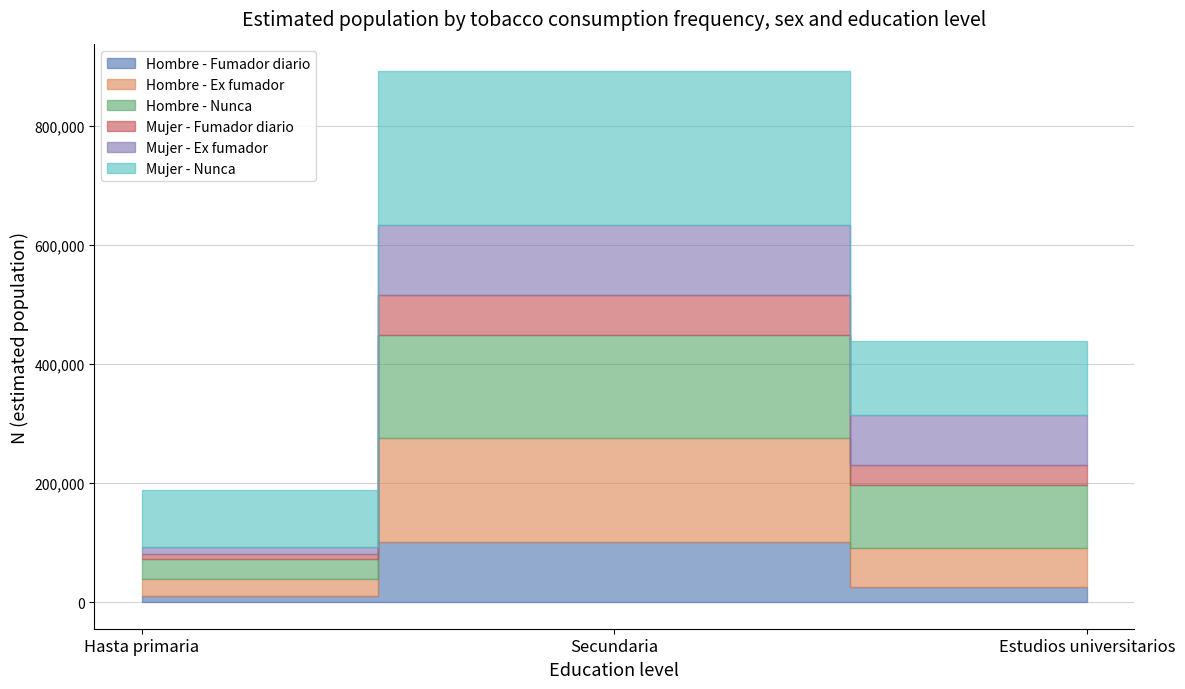

What position from the right is Estudios universitarios?

1